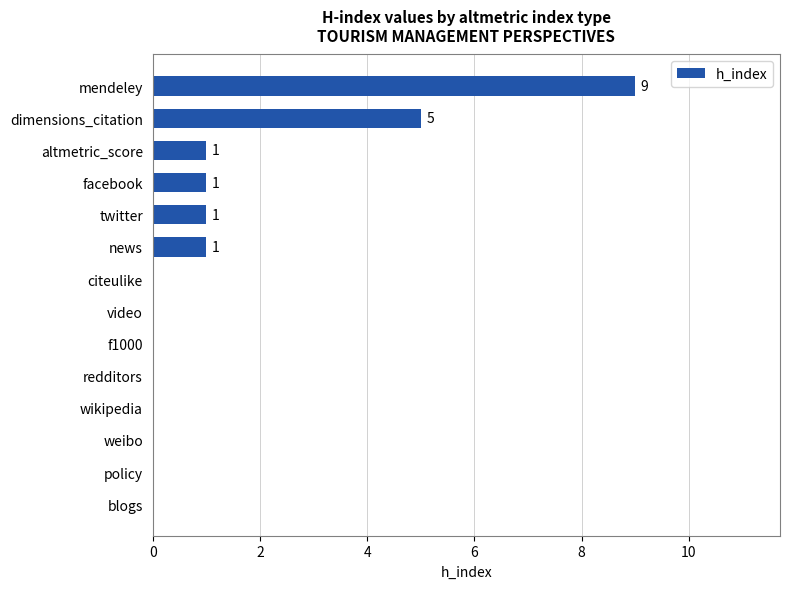

At which label is the value closest to 4?

dimensions_citation